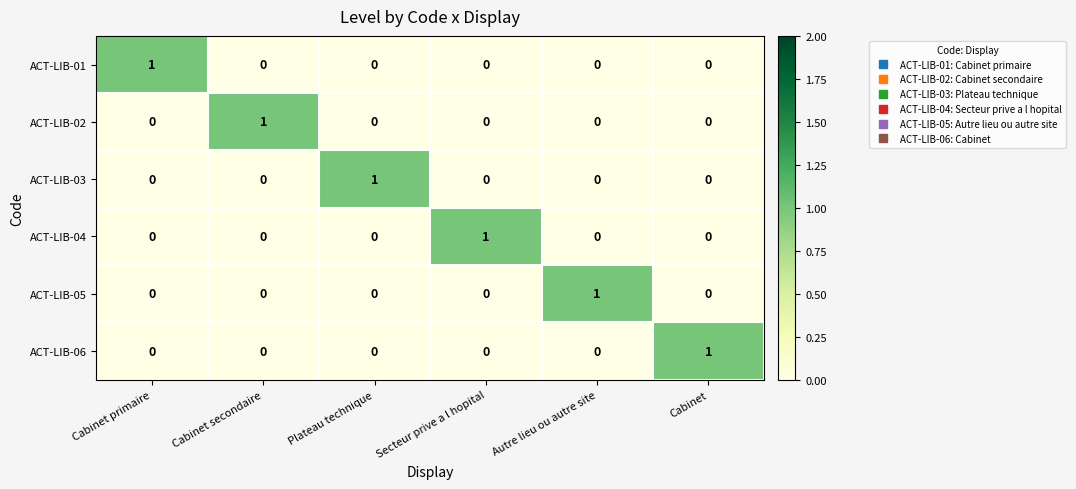

Count the ACT-LIB-02 values in the range 0 to 1.

6